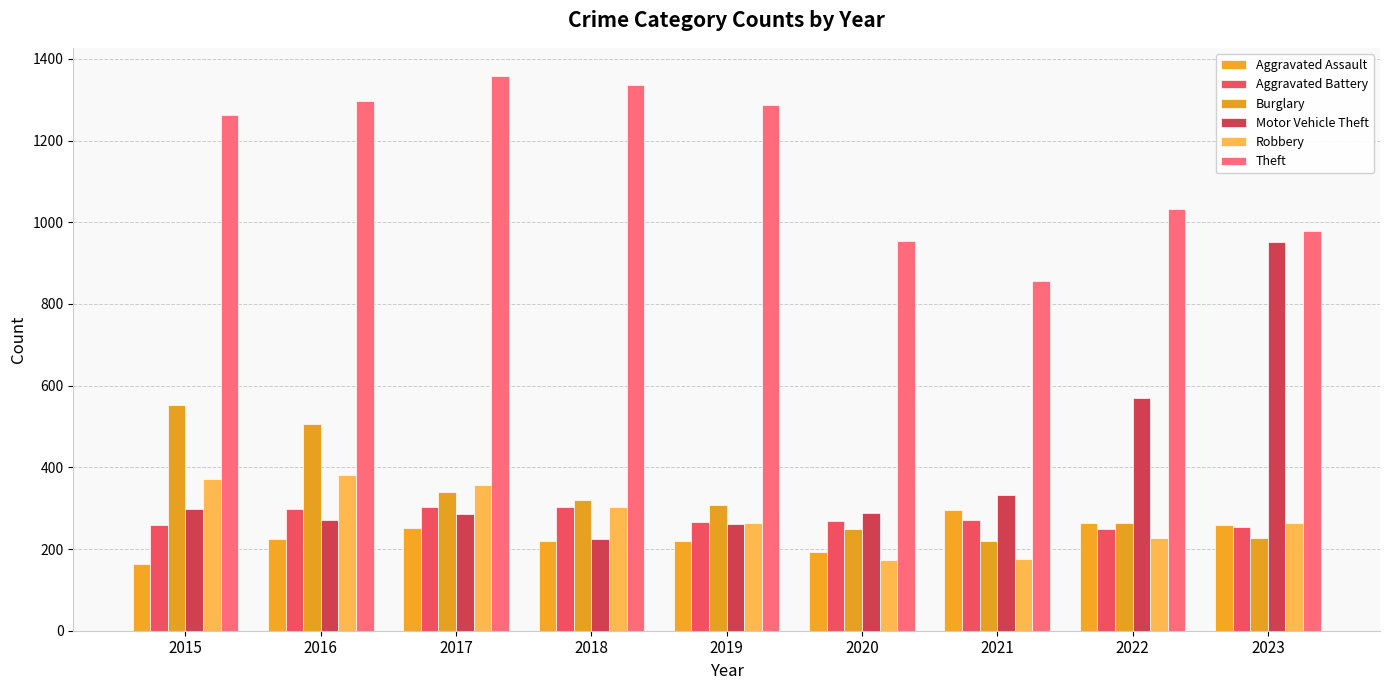

At how many categories does at least one series exceed 201?

9